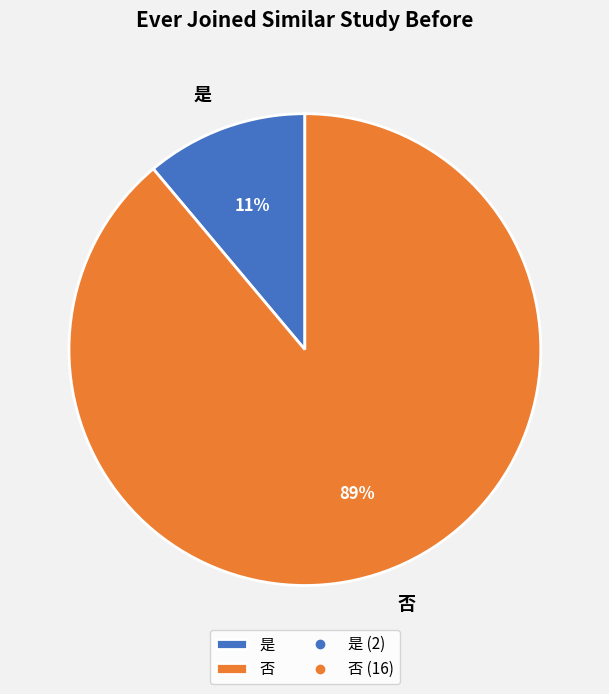

Which has a higher value, 否 or 是?

否